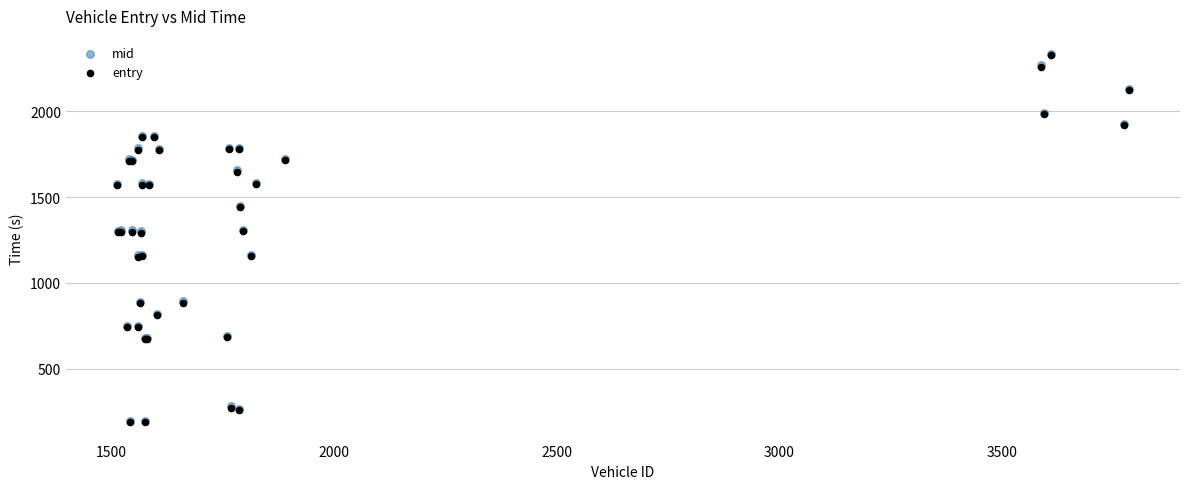

What are all the series names shown in the legend?

mid, entry